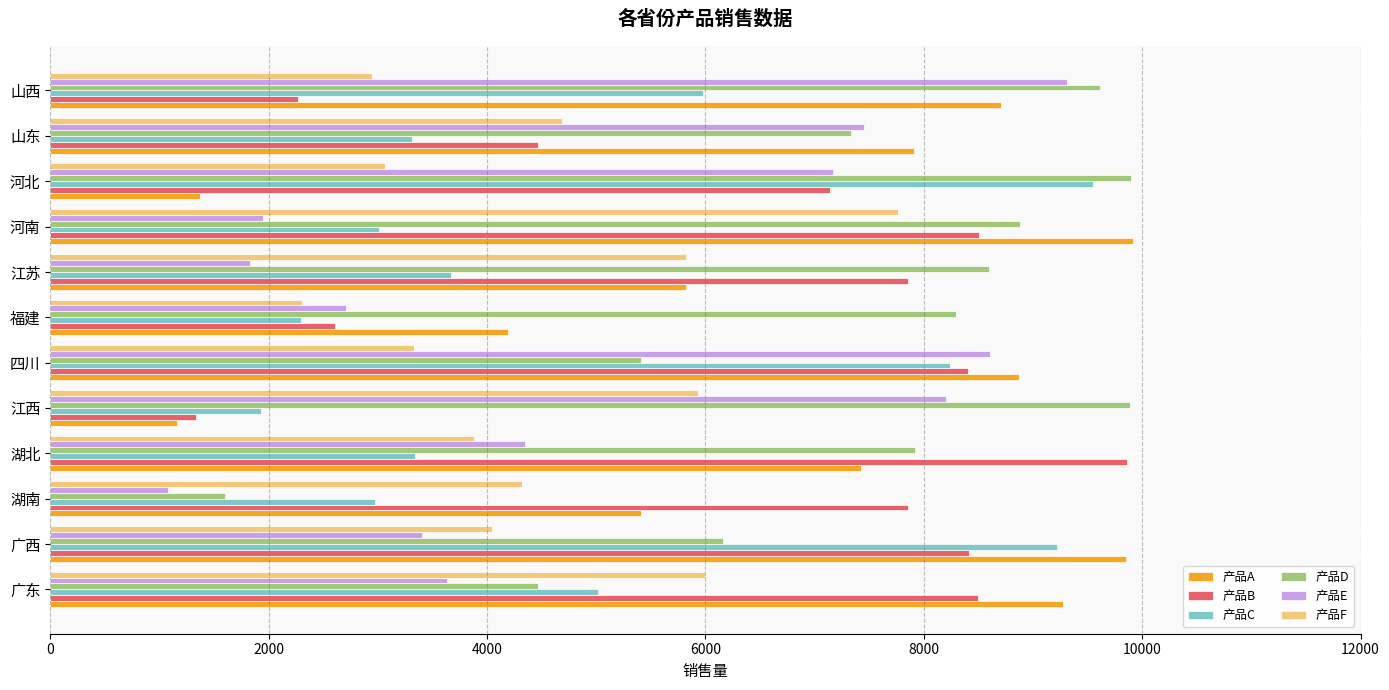

At which category is the sum across all series the highest?

四川